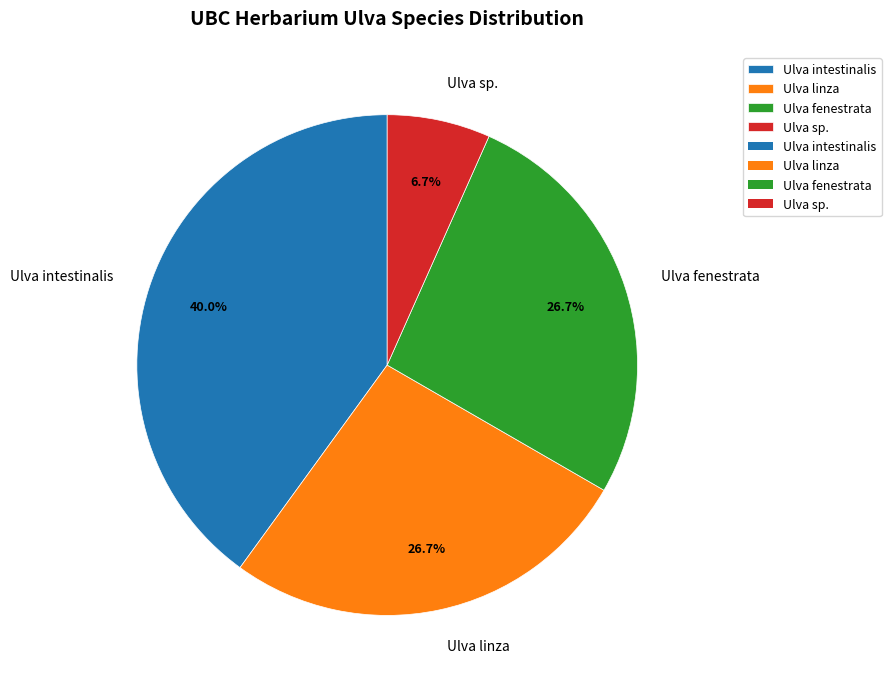

The Ulva linza slice represents 17% of the pie. True or false?

False